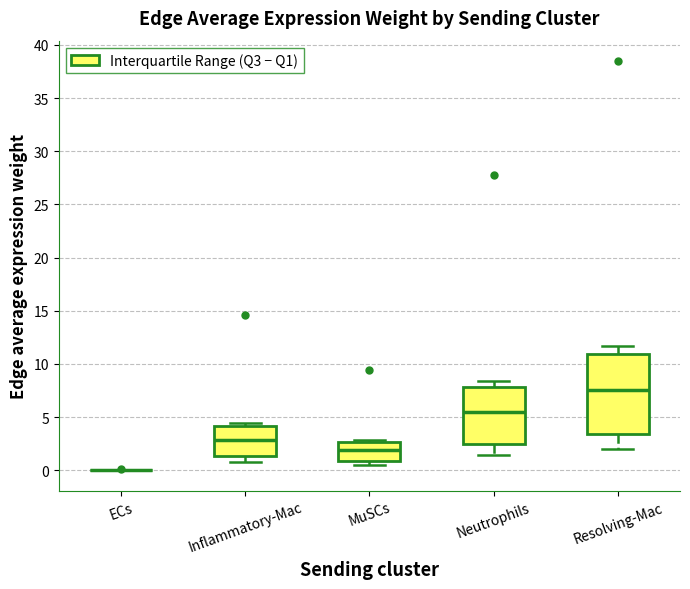

Where does the median line of the box for Inflammatory-Mac sit on the y-axis? The values are not printed on the chart, so give them approximately, as read against the axis.

3.0